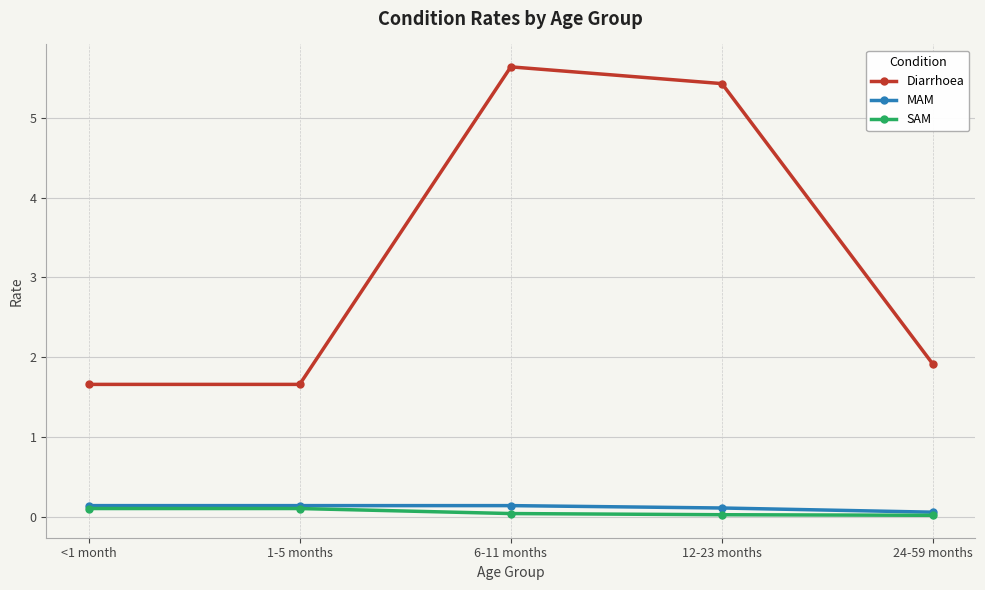

True or false: SAM and Diarrhoea cross at least once.

False